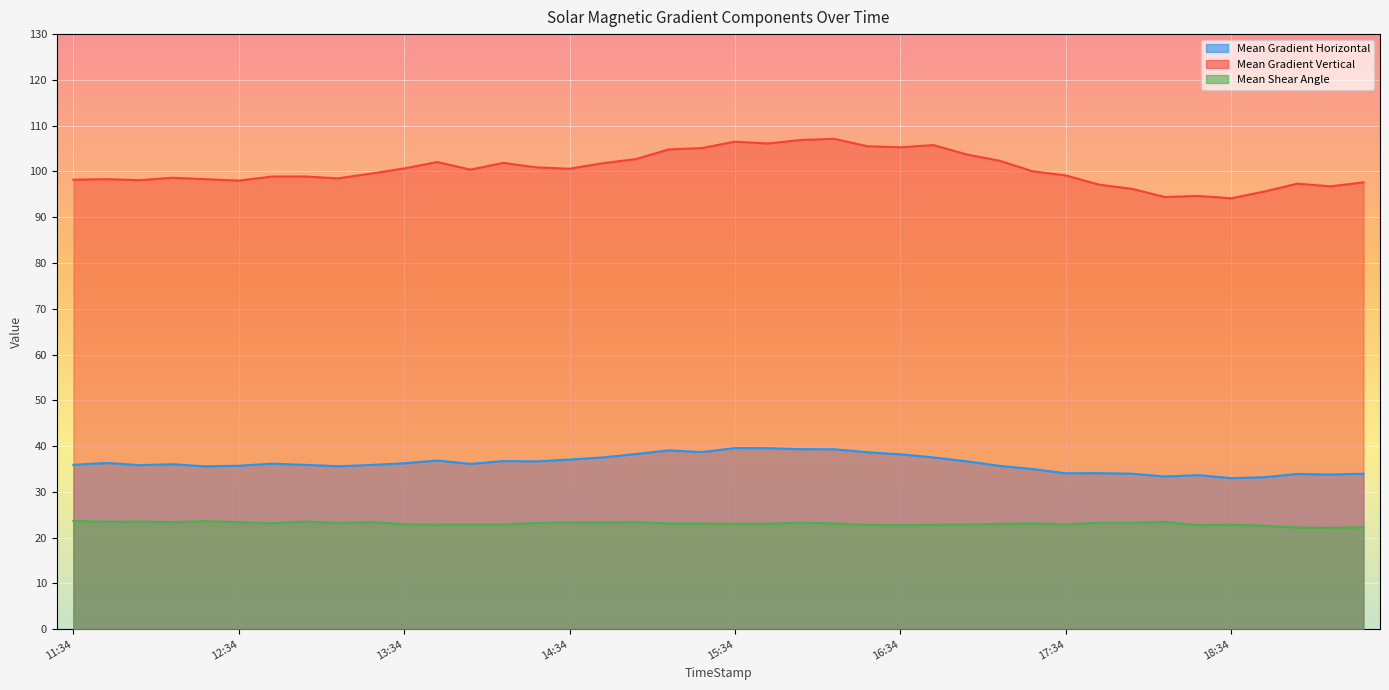

Is the value of Mean Gradient Horizontal at 13:34 greater than the value of Mean Shear Angle at 14:34?

Yes